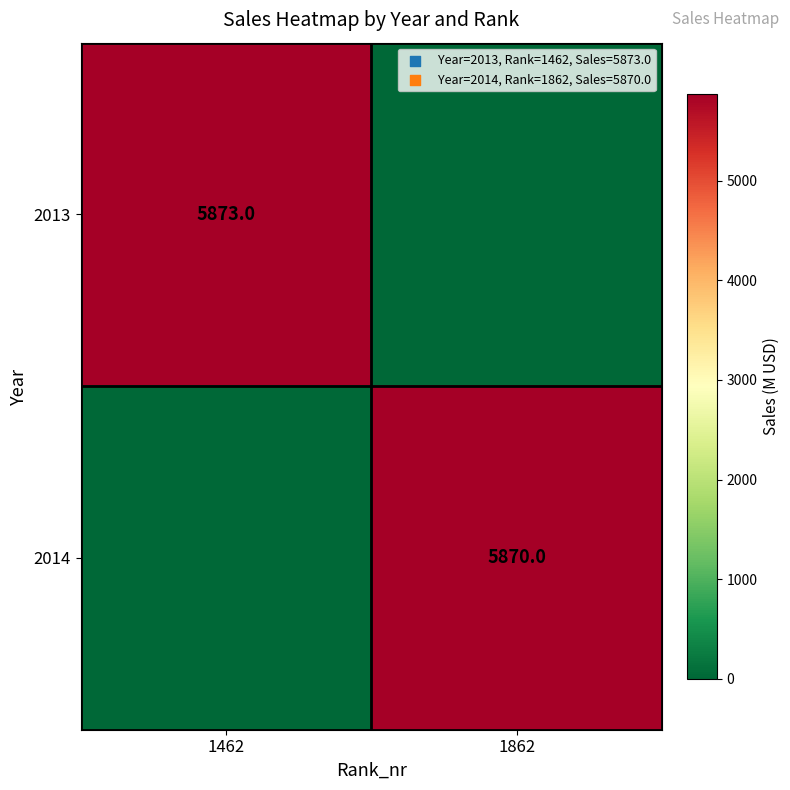

The 2014 series shows 5870 at 1862. True or false?

True